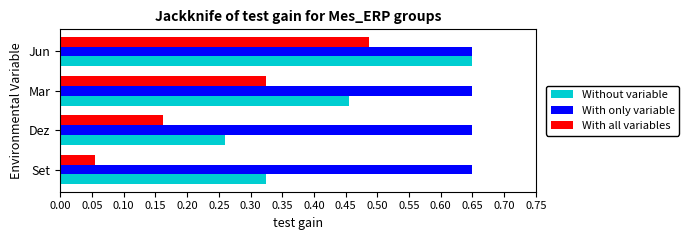

Which series has the widest spread of values?

With all variables